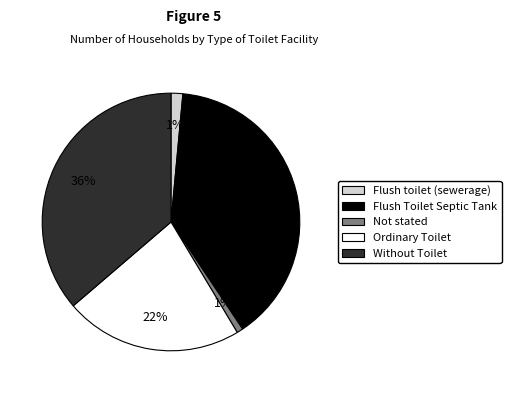

To the nearest percent, what is the combined percentage of Not stated and Flush Toilet Septic Tank?

40%